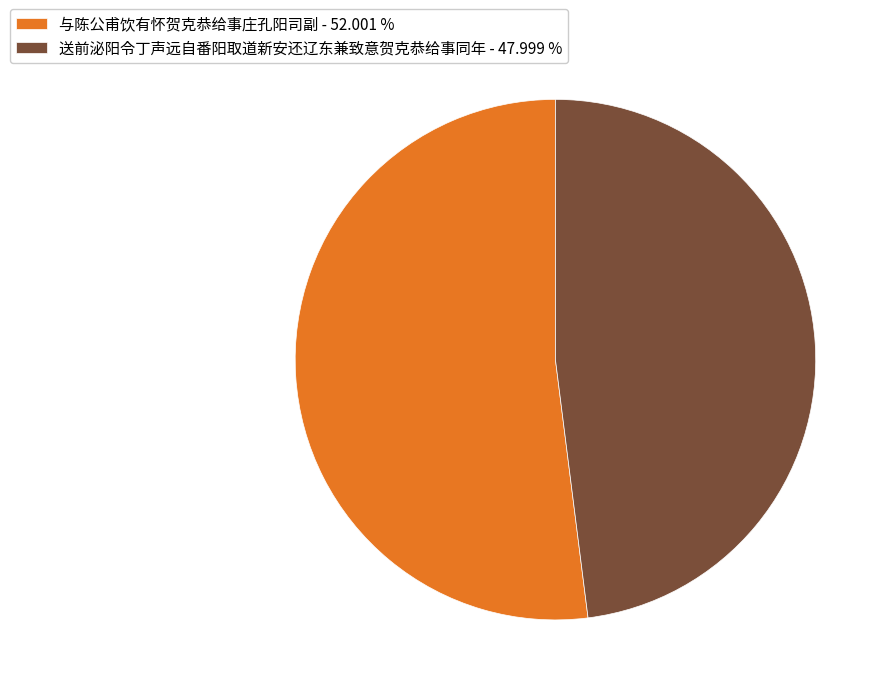

How many segments does this pie chart have?

2